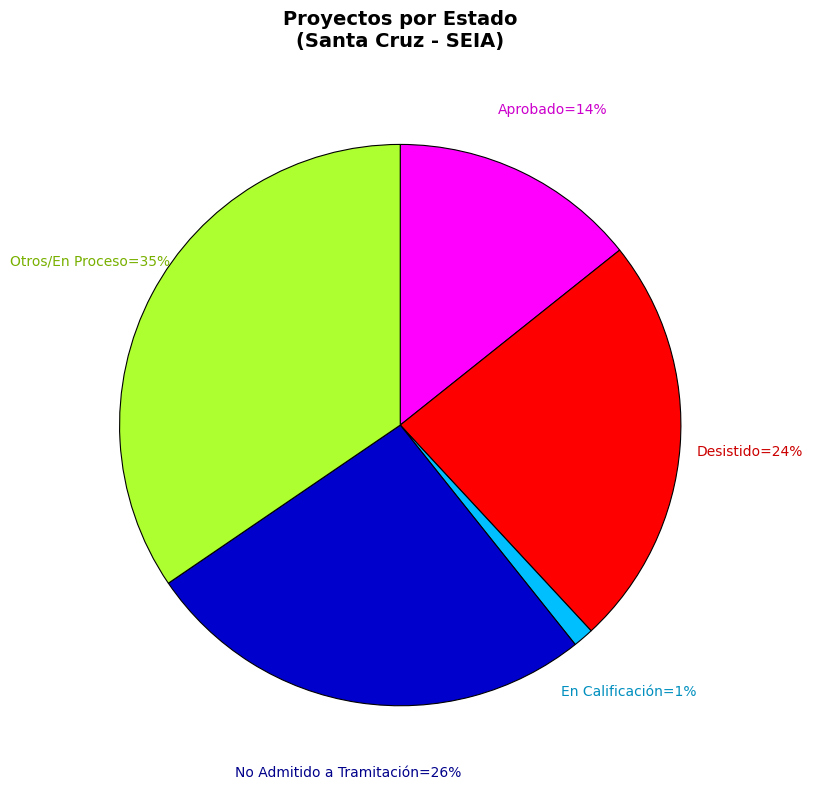

Does any single category account for the majority?

No